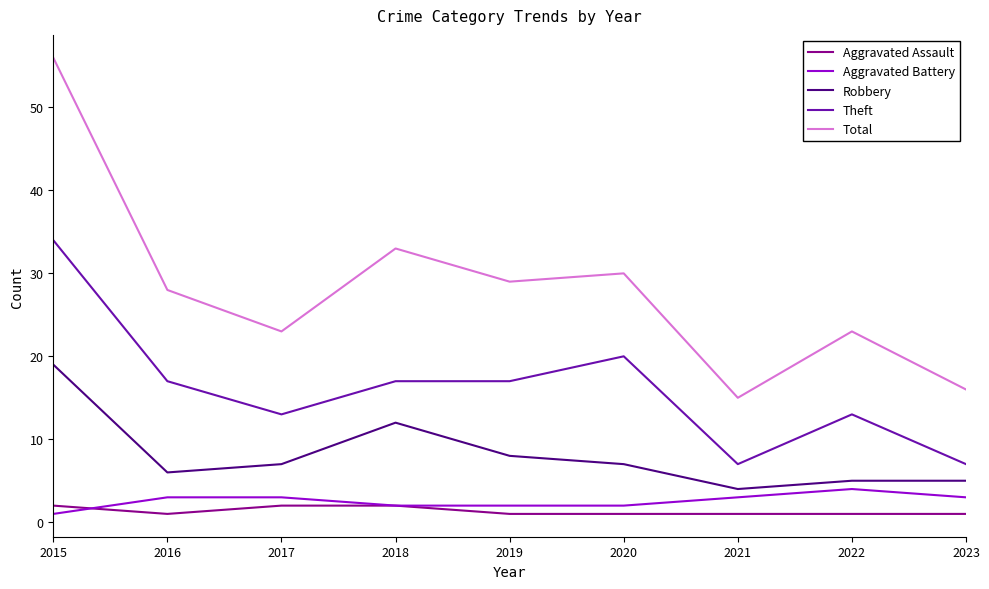

Reading left to right, what are all the values shown in this chart?

Aggravated Assault: 2015=2	2016=1	2017=2	2018=2	2019=1	2020=1	2021=1	2022=1	2023=1
Aggravated Battery: 2015=1	2016=3	2017=3	2018=2	2019=2	2020=2	2021=3	2022=4	2023=3
Robbery: 2015=19	2016=6	2017=7	2018=12	2019=8	2020=7	2021=4	2022=5	2023=5
Theft: 2015=34	2016=17	2017=13	2018=17	2019=17	2020=20	2021=7	2022=13	2023=7
Total: 2015=56	2016=28	2017=23	2018=33	2019=29	2020=30	2021=15	2022=23	2023=16